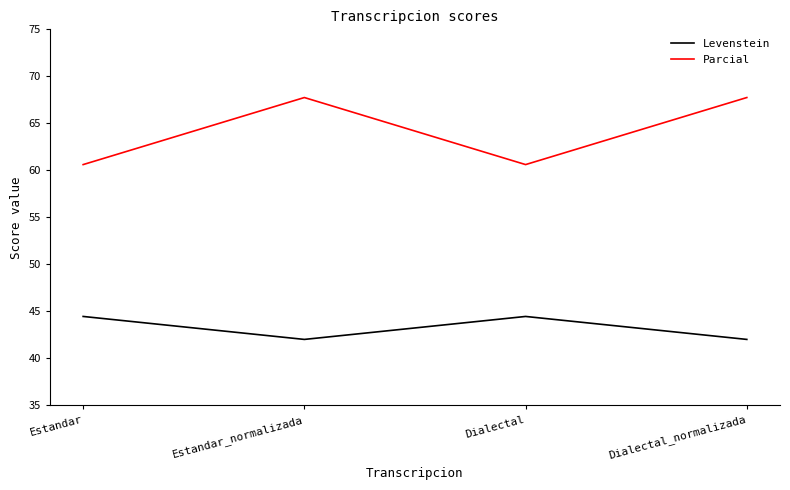

Between Estandar and Estandar_normalizada, which series saw the biggest shift?

Parcial